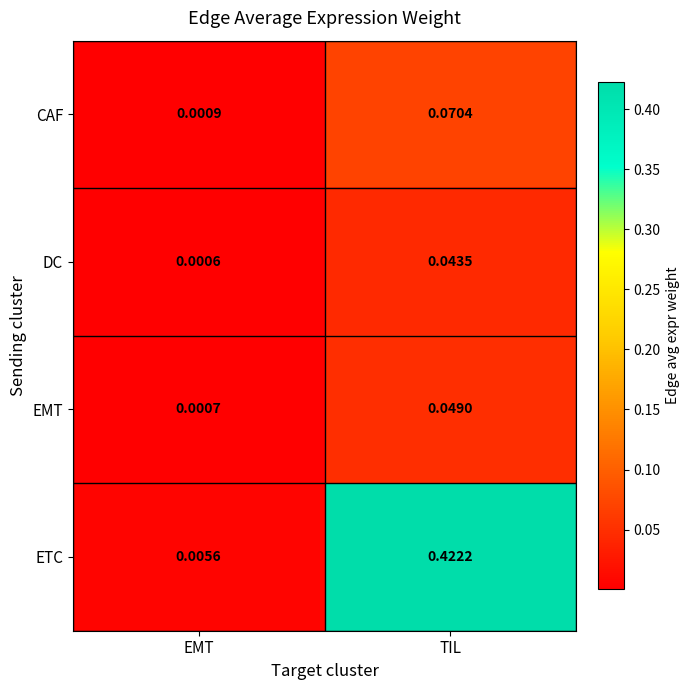

At EMT, list the series in order from largest to smallest.

ETC, CAF, EMT, DC